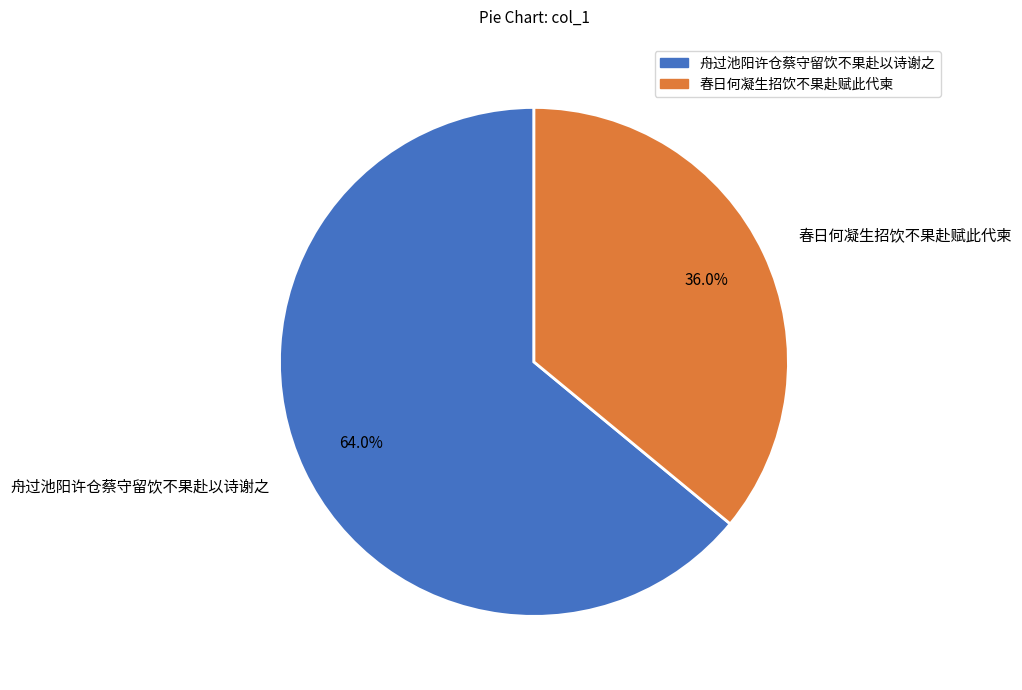

What is the largest slice in the pie chart?

舟过池阳许仓蔡守留饮不果赴以诗谢之